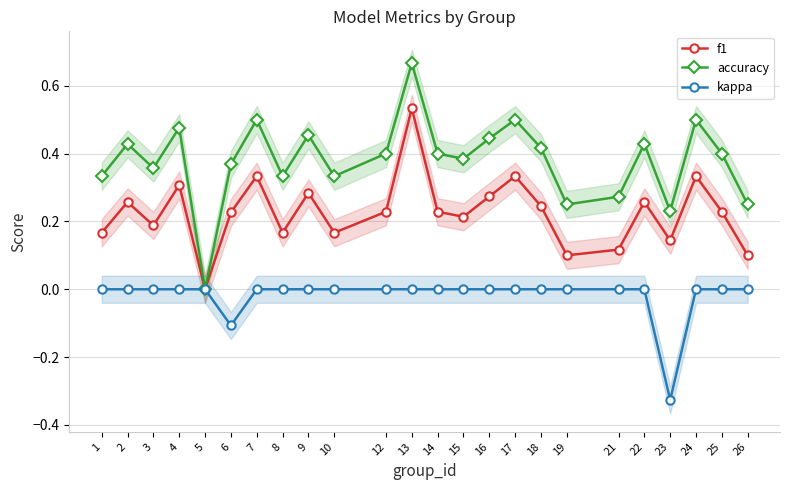

Where is the first local minimum for f1?

3